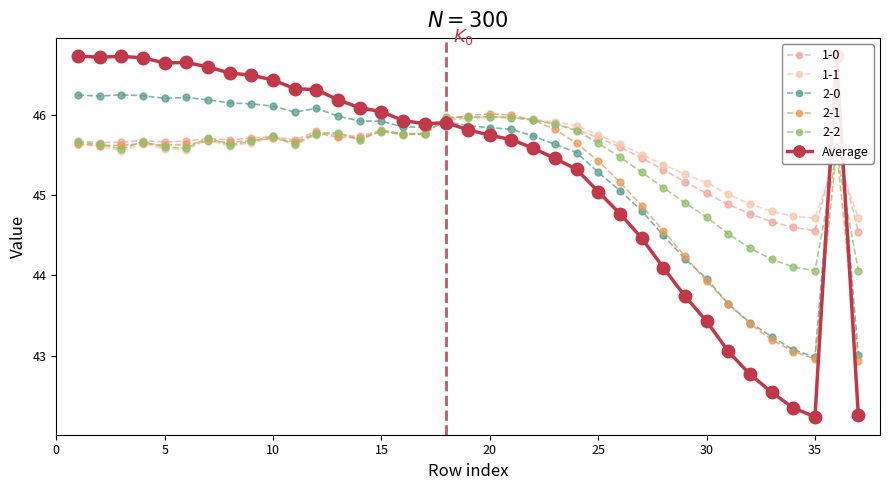

How many values in the 2-1 series are below 45?

10